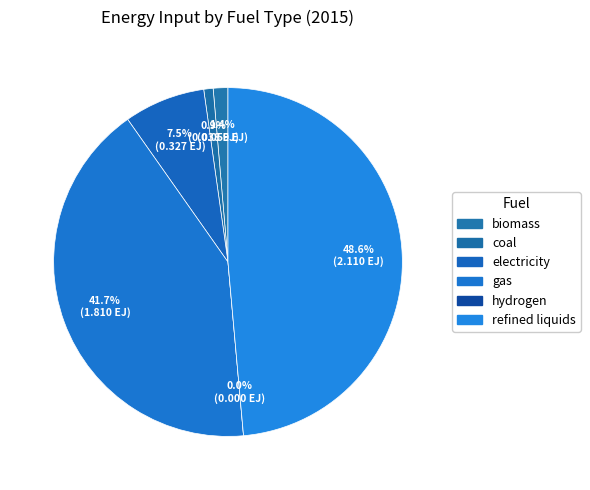

Does electricity account for over 50% of the chart?

No